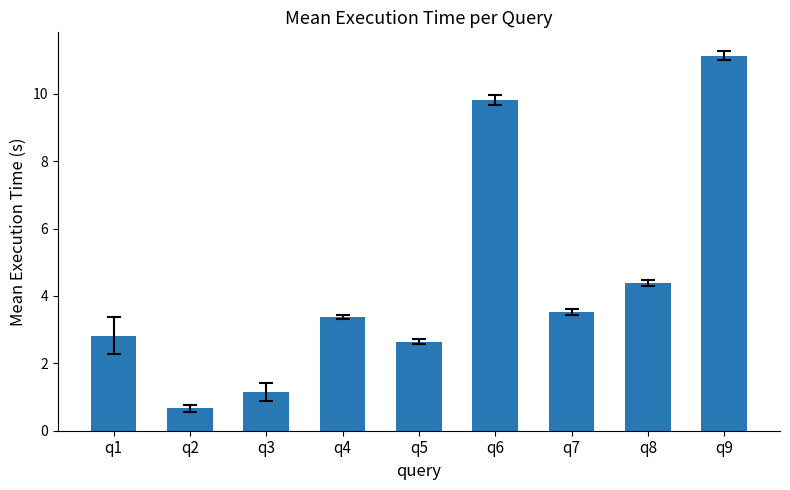

Between q2 and q8, which is larger?

q8